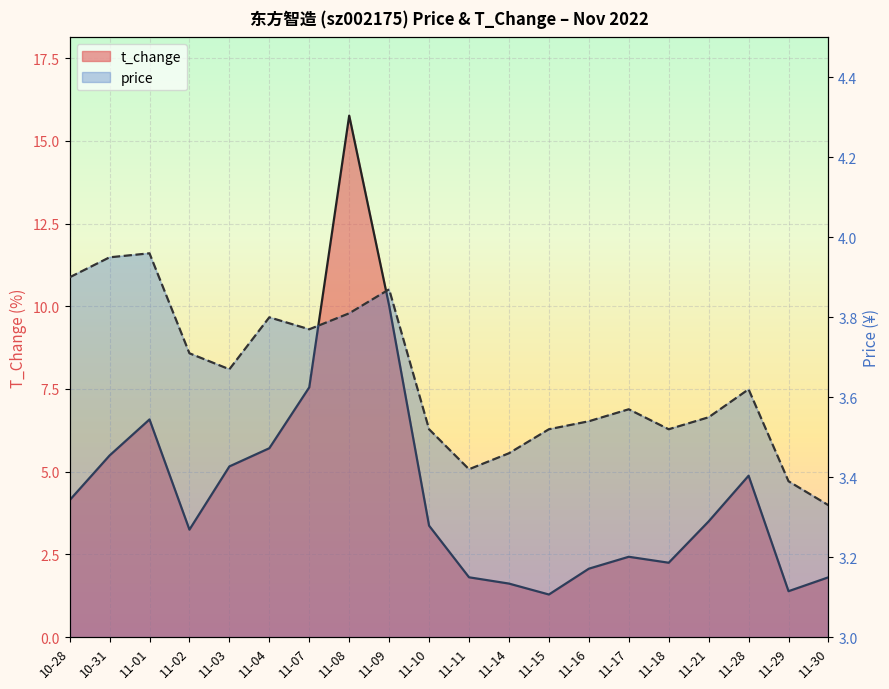

Reading left to right, list all the values displayed in this chart.

price: 10-28=3.9	10-31=4.0	11-01=4.0	11-02=3.7	11-03=3.7	11-04=3.8	11-07=3.8	11-08=3.8	11-09=3.9	11-10=3.5	11-11=3.4	11-14=3.5	11-15=3.5	11-16=3.5	11-17=3.6	11-18=3.5	11-21=3.5	11-28=3.6	11-29=3.4	11-30=3.3
t_change: 10-28=4.1	10-31=5.5	11-01=6.6	11-02=3.2	11-03=5.2	11-04=5.7	11-07=7.5	11-08=15.8	11-09=10.0	11-10=3.4	11-11=1.8	11-14=1.6	11-15=1.3	11-16=2.1	11-17=2.4	11-18=2.2	11-21=3.5	11-28=4.9	11-29=1.4	11-30=1.8